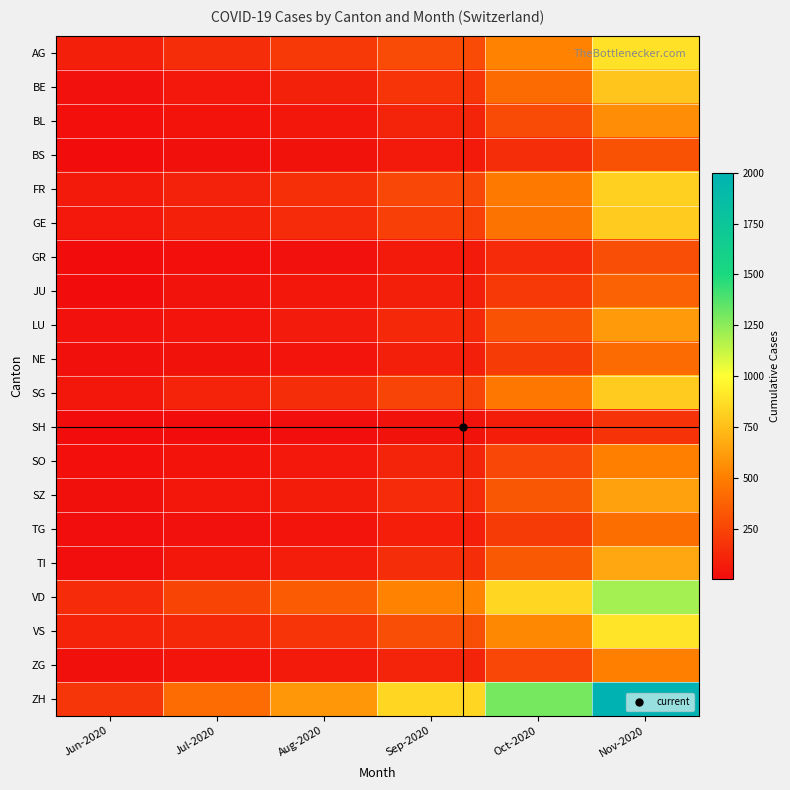

Reading right to left, transcribe all the data shown in this chart.

AG: Nov-2020=890	Oct-2020=520	Sep-2020=280	Aug-2020=200	Jul-2020=153	Jun-2020=88
BE: Nov-2020=780	Oct-2020=420	Sep-2020=180	Aug-2020=95	Jul-2020=59	Jun-2020=27
BL: Nov-2020=560	Oct-2020=280	Sep-2020=110	Aug-2020=55	Jul-2020=38	Jun-2020=17
BS: Nov-2020=310	Oct-2020=150	Sep-2020=65	Aug-2020=30	Jul-2020=21	Jun-2020=7
FR: Nov-2020=820	Oct-2020=480	Sep-2020=260	Aug-2020=160	Jul-2020=100	Jun-2020=61
GE: Nov-2020=800	Oct-2020=450	Sep-2020=230	Aug-2020=140	Jul-2020=92	Jun-2020=56
GR: Nov-2020=290	Oct-2020=140	Sep-2020=60	Aug-2020=28	Jul-2020=18	Jun-2020=9
JU: Nov-2020=380	Oct-2020=200	Sep-2020=90	Aug-2020=48	Jul-2020=33	Jun-2020=12
LU: Nov-2020=610	Oct-2020=310	Sep-2020=130	Aug-2020=70	Jul-2020=46	Jun-2020=27
NE: Nov-2020=420	Oct-2020=210	Sep-2020=90	Aug-2020=45	Jul-2020=29	Jun-2020=23
SG: Nov-2020=800	Oct-2020=470	Sep-2020=250	Aug-2020=150	Jul-2020=104	Jun-2020=54
SH: Nov-2020=170	Oct-2020=80	Sep-2020=30	Aug-2020=14	Jul-2020=8	Jun-2020=5
SO: Nov-2020=510	Oct-2020=260	Sep-2020=110	Aug-2020=58	Jul-2020=39	Jun-2020=19
SZ: Nov-2020=640	Oct-2020=330	Sep-2020=140	Aug-2020=72	Jul-2020=49	Jun-2020=21
TG: Nov-2020=430	Oct-2020=210	Sep-2020=85	Aug-2020=42	Jul-2020=27	Jun-2020=15
TI: Nov-2020=660	Oct-2020=340	Sep-2020=150	Aug-2020=78	Jul-2020=50	Jun-2020=14
VD: Nov-2020=1200	Oct-2020=850	Sep-2020=520	Aug-2020=350	Jul-2020=252	Jun-2020=138
VS: Nov-2020=900	Oct-2020=540	Sep-2020=290	Aug-2020=180	Jul-2020=128	Jun-2020=105
ZG: Nov-2020=510	Oct-2020=260	Sep-2020=110	Aug-2020=60	Jul-2020=41	Jun-2020=23
ZH: Nov-2020=2000	Oct-2020=1300	Sep-2020=850	Aug-2020=600	Jul-2020=423	Jun-2020=189